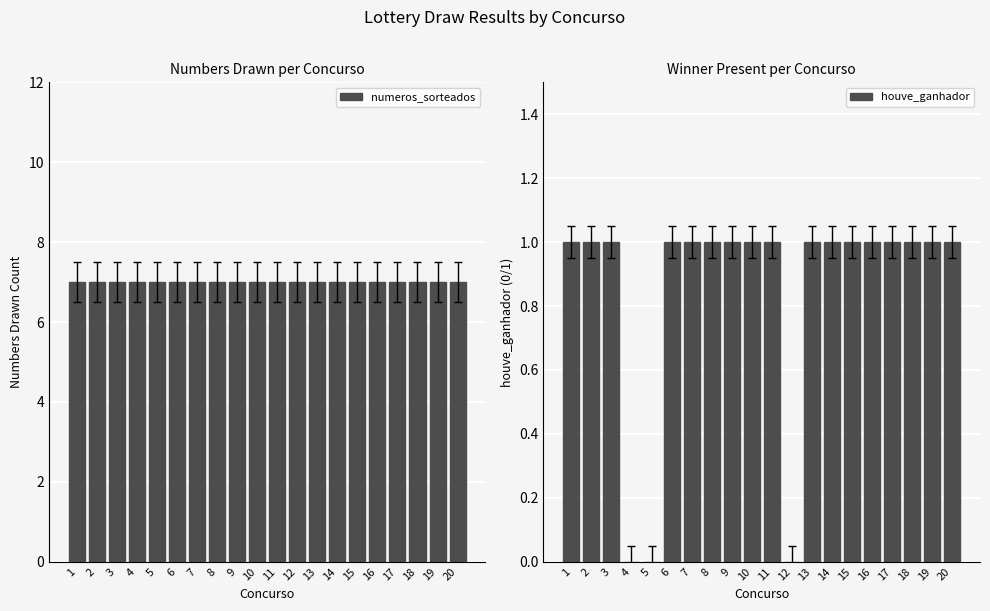

True or false: houve_ganhador has a value of 1 at 20.

True